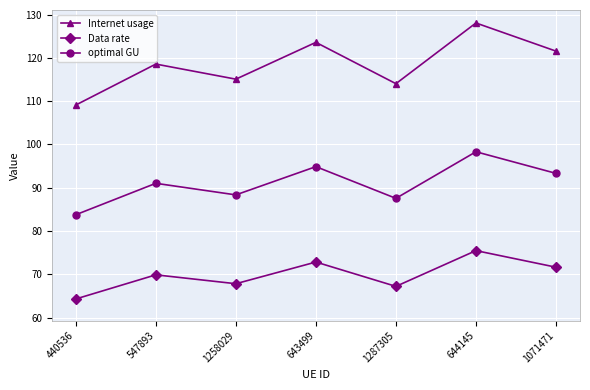

List the labels in order of Internet usage value, smallest first.

440536, 1287305, 1258029, 547893, 1071471, 643499, 644145